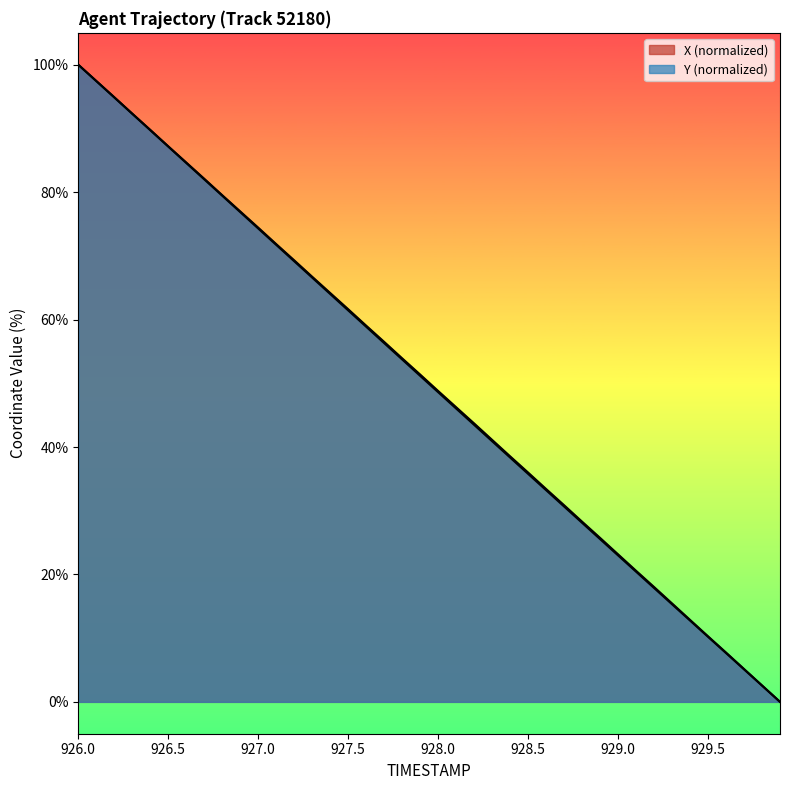

What is the difference between the second highest and minimum values in the X series?

97.5